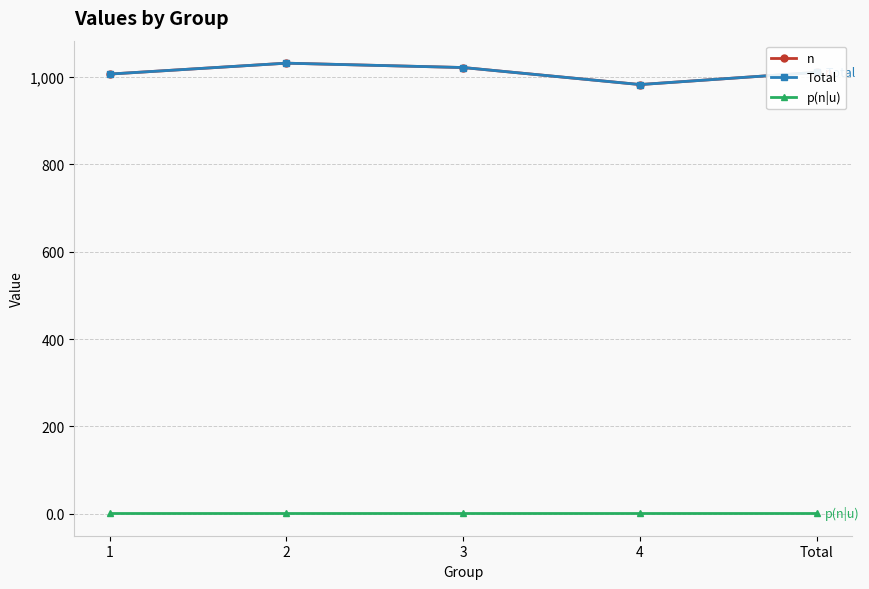

Where is the first local minimum for Total?

4